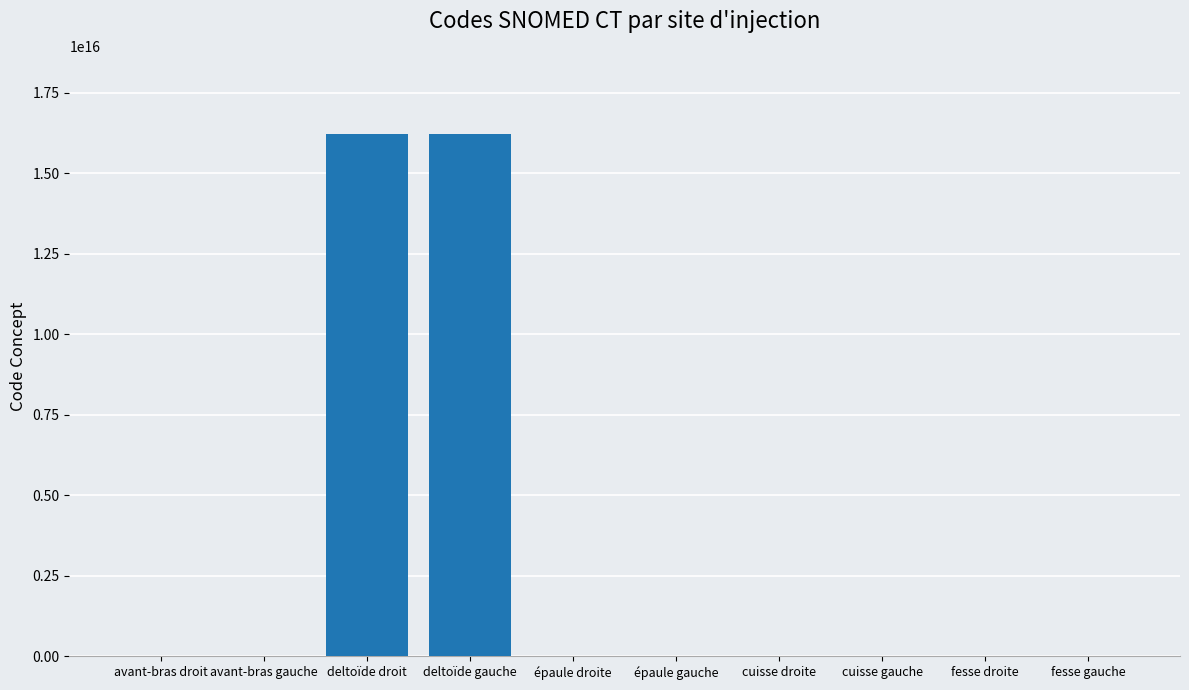

True or false: the data shows 16217701000119102 at deltoïde gauche.

True